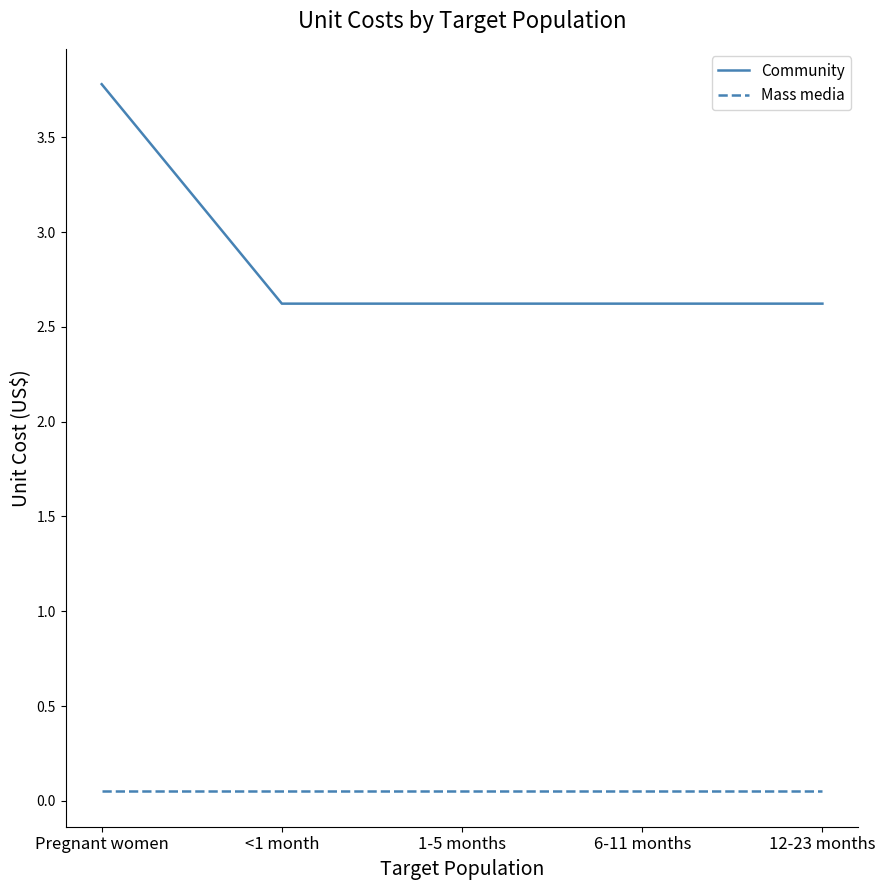

List the series in order of their overall mean, highest first.

Community, Mass media